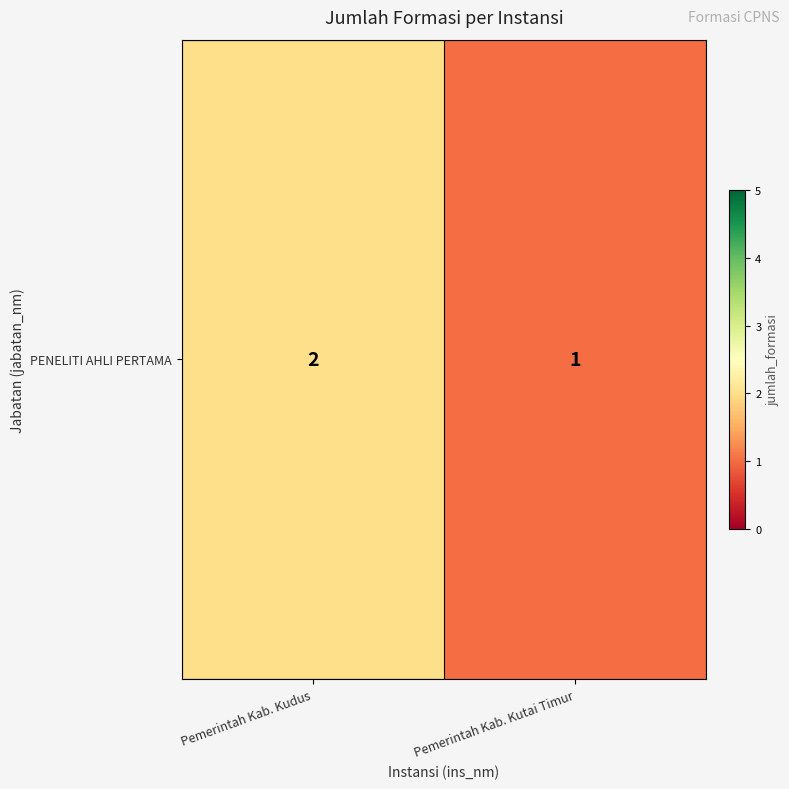

The chart shows a value of 2 at Pemerintah Kab. Kudus. True or false?

True